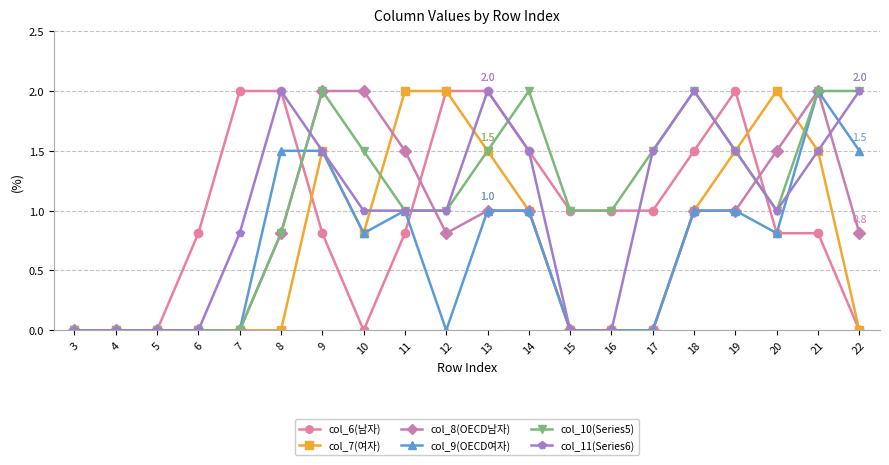

True or false: col_11(Series6) has a value of 1.5 at 17.

True